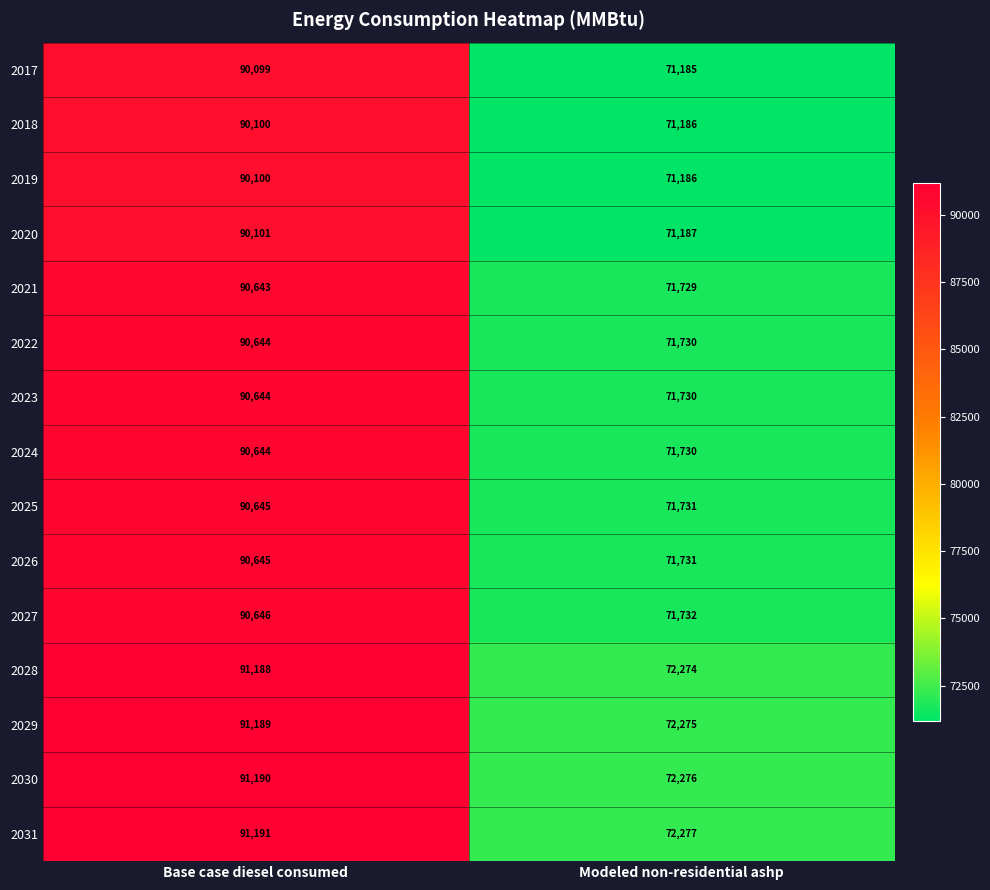

What is the sum of the 2020 values at Base case diesel consumed and Modeled non-residential ashp?

161288